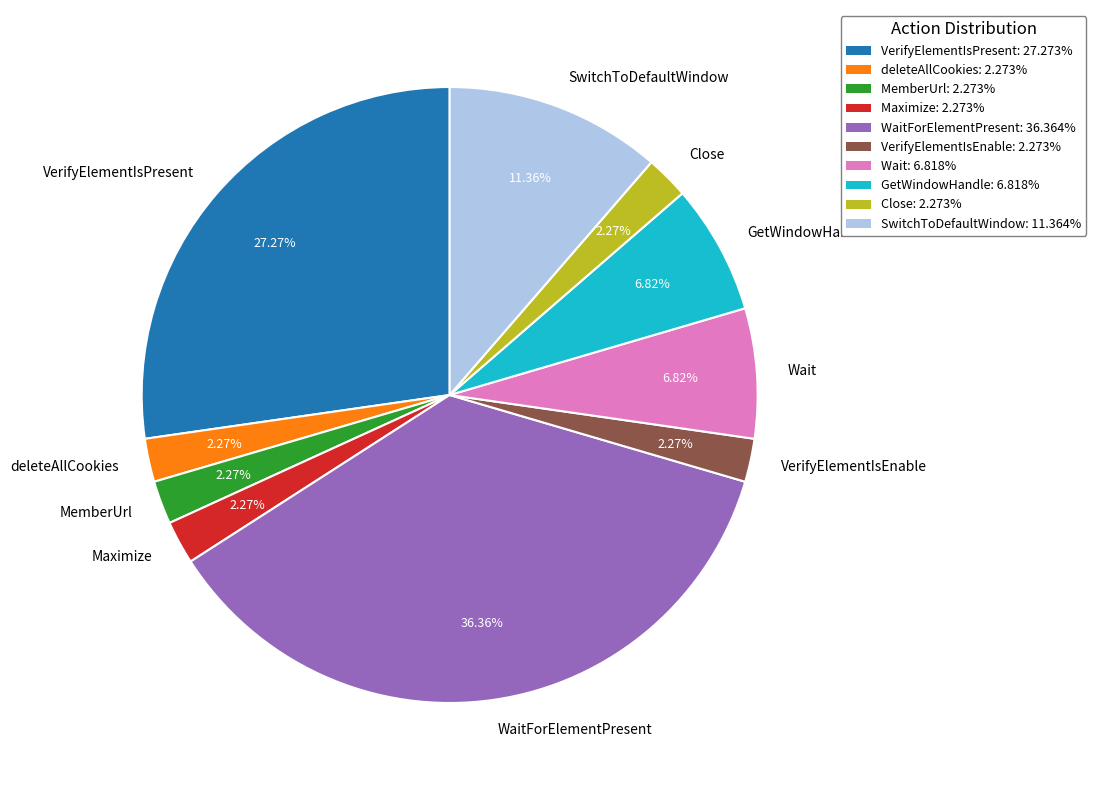

Is the sum of Maximize and Close greater than half?

No